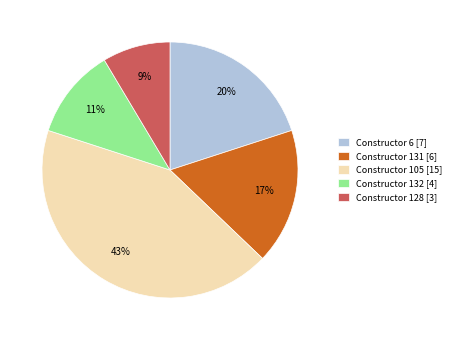

Which category has the smallest portion of the pie?

Constructor 128 [3]